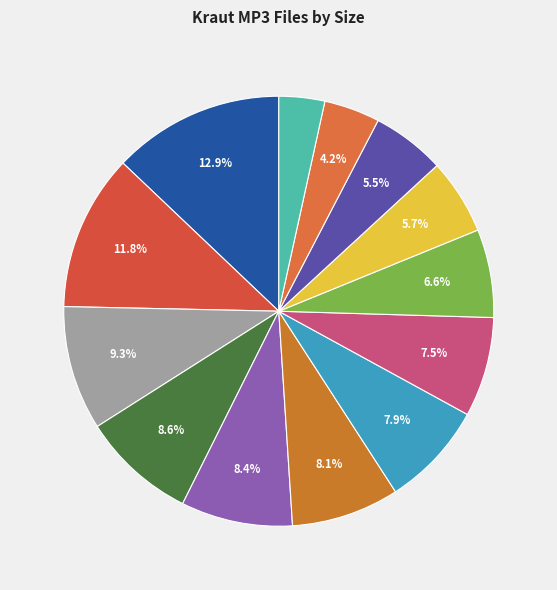

Count the number of slices in the pie.

13